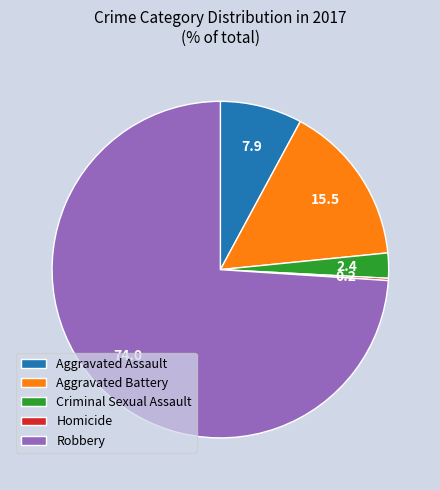

Is there any slice that represents more than half of the pie?

Yes